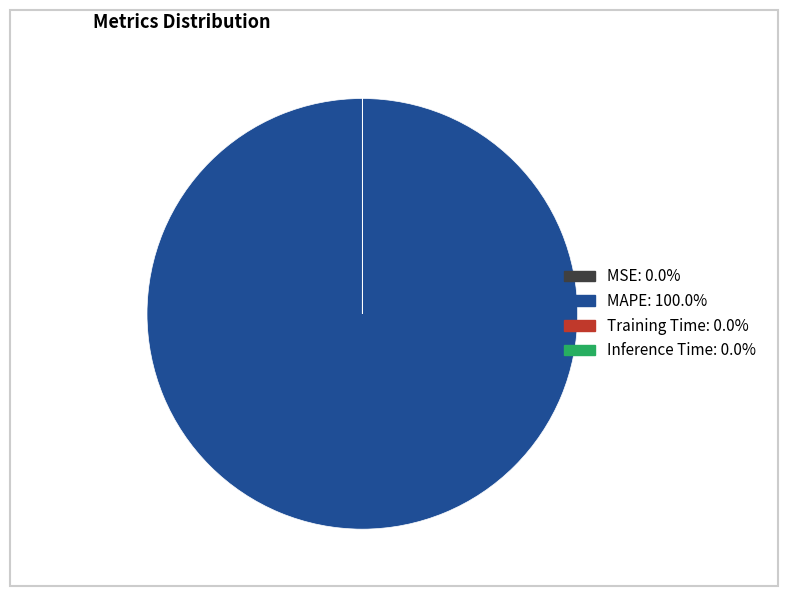

Is there a majority slice in this chart?

Yes